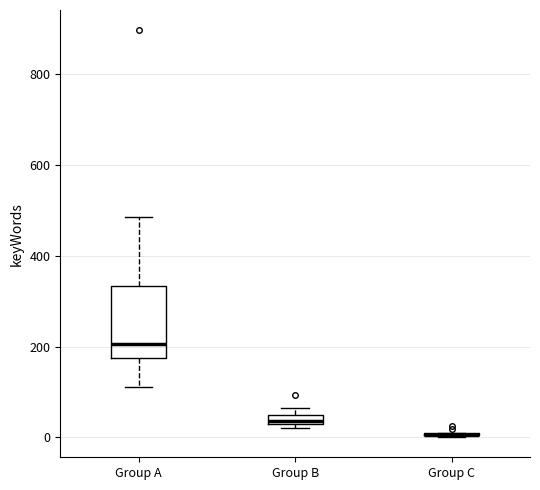

Which box is the tallest, from its lower edge to its upper edge?

Group A